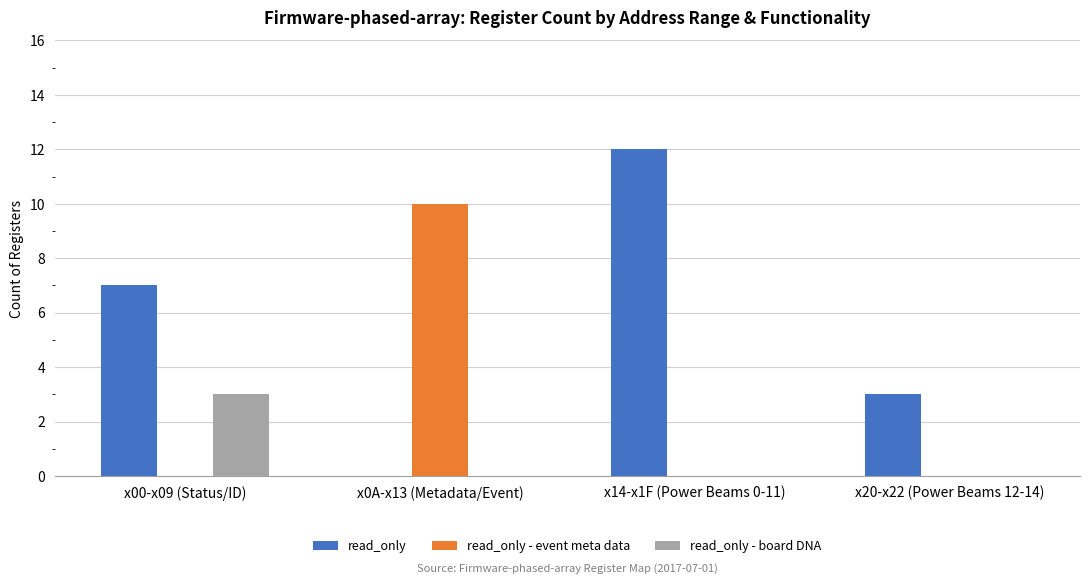

Which category has the highest value across all series?

x14-x1F (Power Beams 0-11)